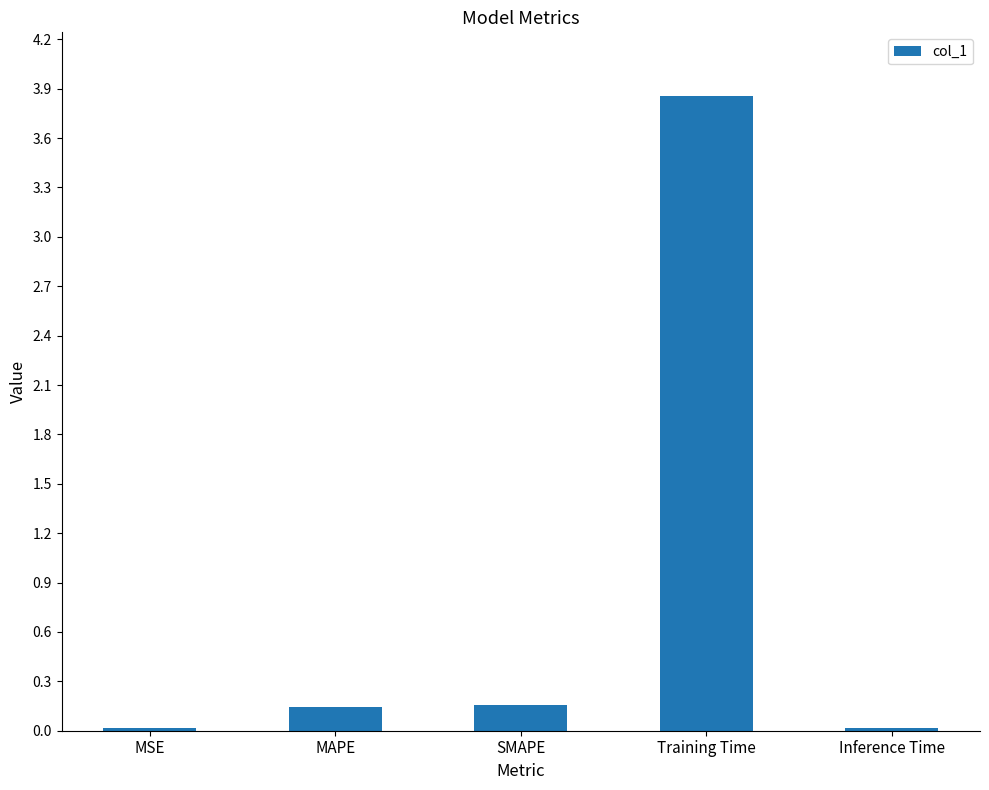

What position from the right is MSE?

5